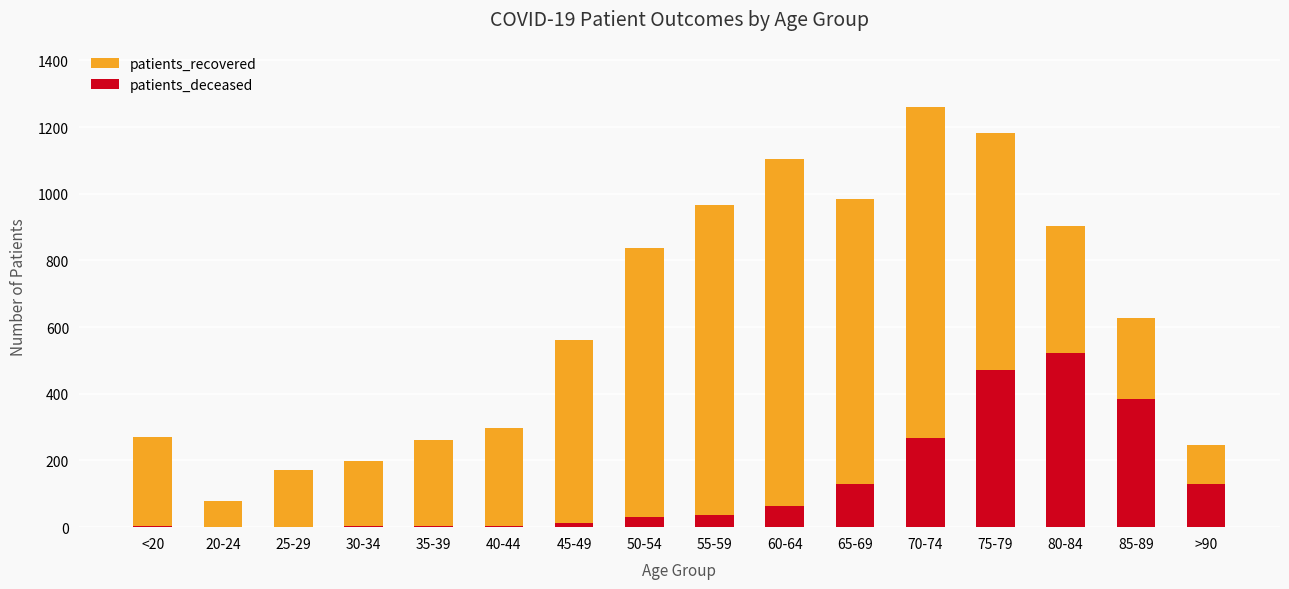

Count the number of data series in this chart.

2